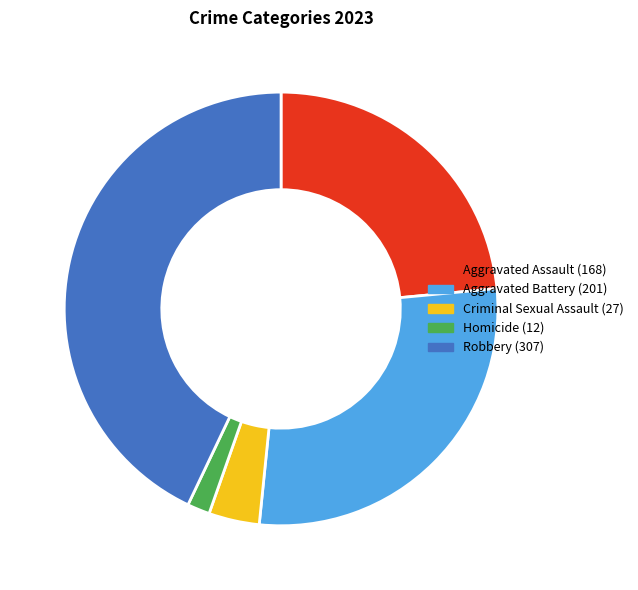

Which category has the smallest portion of the pie?

Homicide